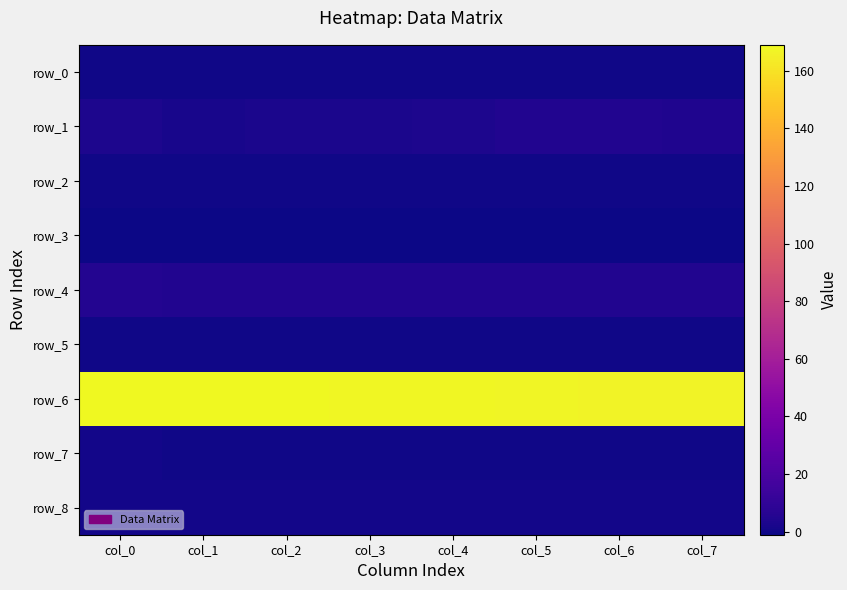

Reading left to right, extract all data points from this chart.

row_0: 0.2	0.2	0.2	0.2	0.2	0.2	0.2	0.2
row_1: 3.5	2.1	2.8	2.5	3.1	4.6	4.5	3.8
row_2: 0.0	0.0	0.0	0.0	0.1	0.0	0.0	0.0
row_3: -1.0	-1.0	-1.0	-1.0	-1.0	-1.0	-1.0	-1.0
row_4: 4.9	4.9	4.9	4.9	4.9	4.8	4.8	4.8
row_5: 0.0	0.0	0.0	0.0	0.0	0.0	0.0	0.0
row_6: 168.9	168.6	168.4	168.1	167.8	167.4	166.9	166.4
row_7: 0.3	0.2	0.2	0.2	0.2	0.2	0.1	0.1
row_8: 0.9	0.9	0.9	0.9	0.9	0.9	0.8	0.9